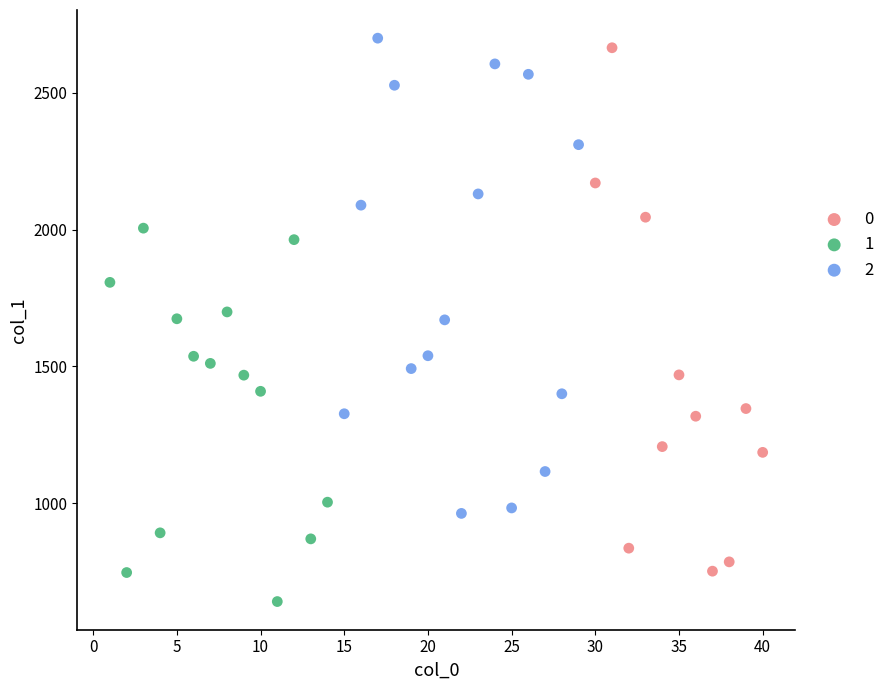

Which series has the widest spread of Y values?

0